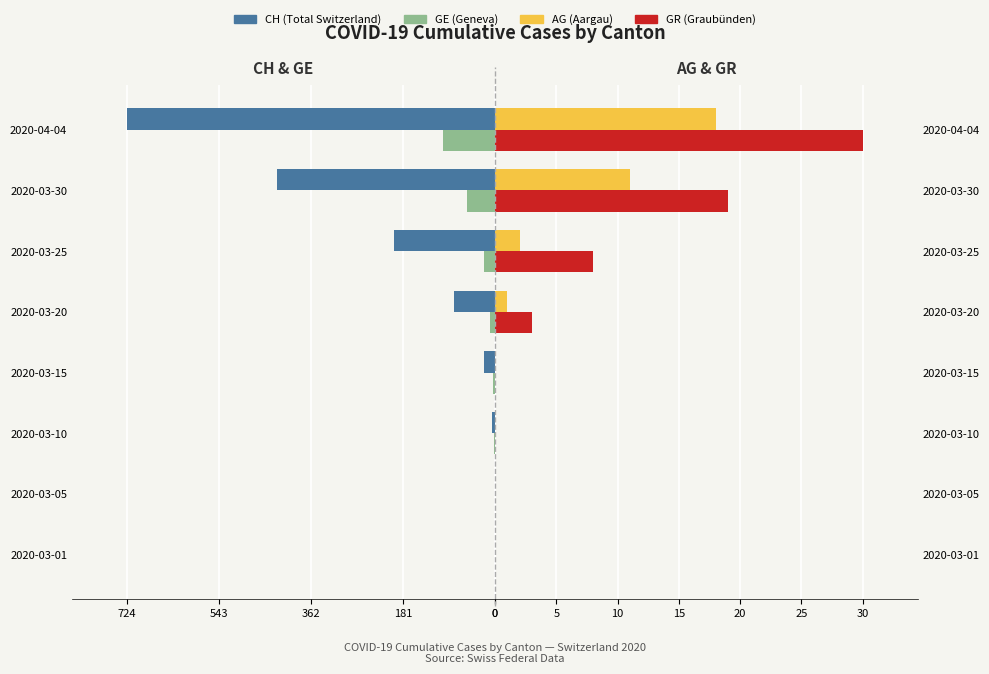

Are the bars horizontal?

Yes